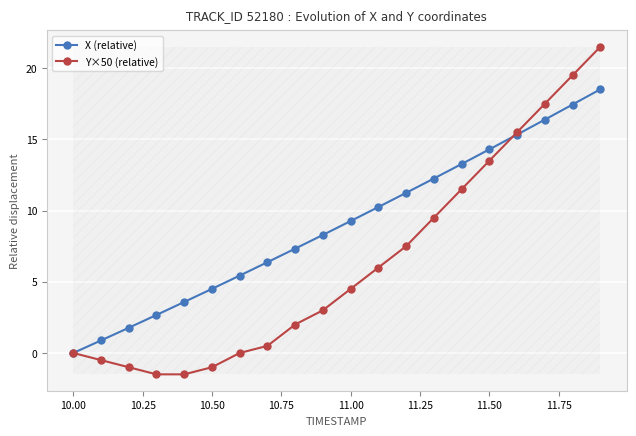

What is the highest value of the Y×50 (relative) series?

21.5